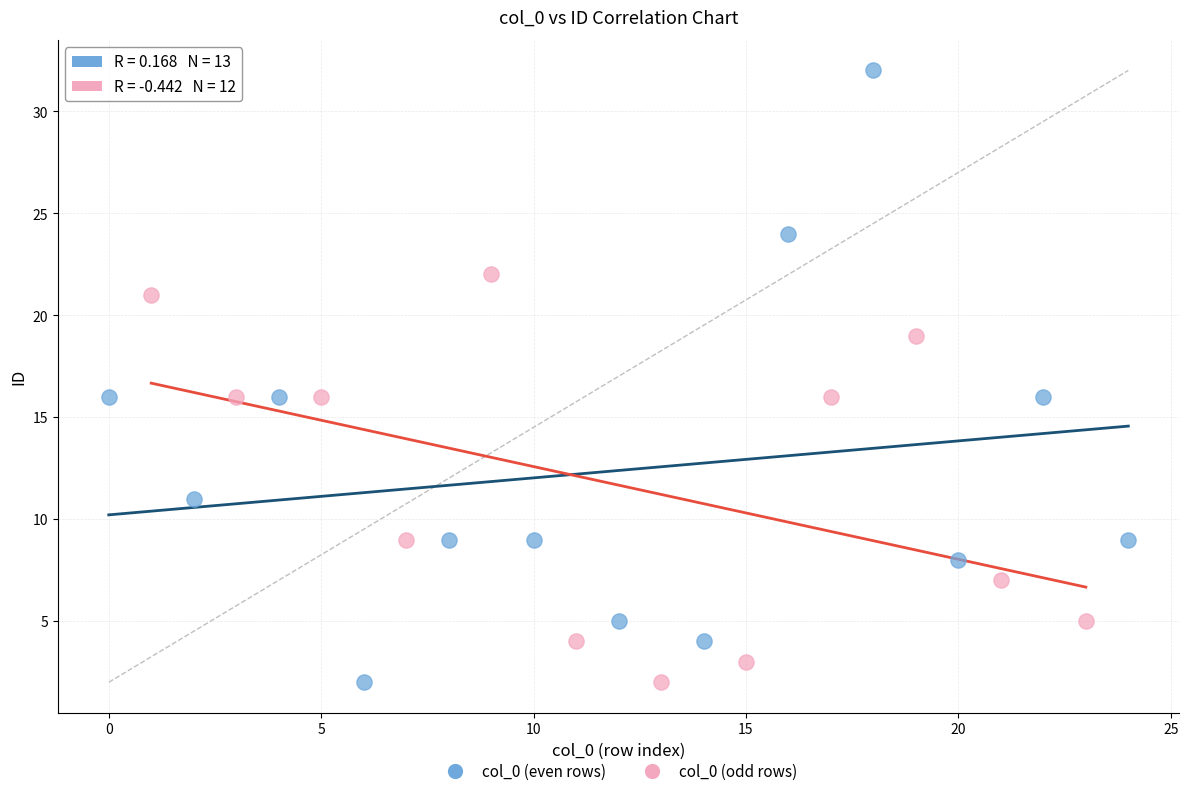

Which series has the widest spread of Y values?

col_0 (even rows)